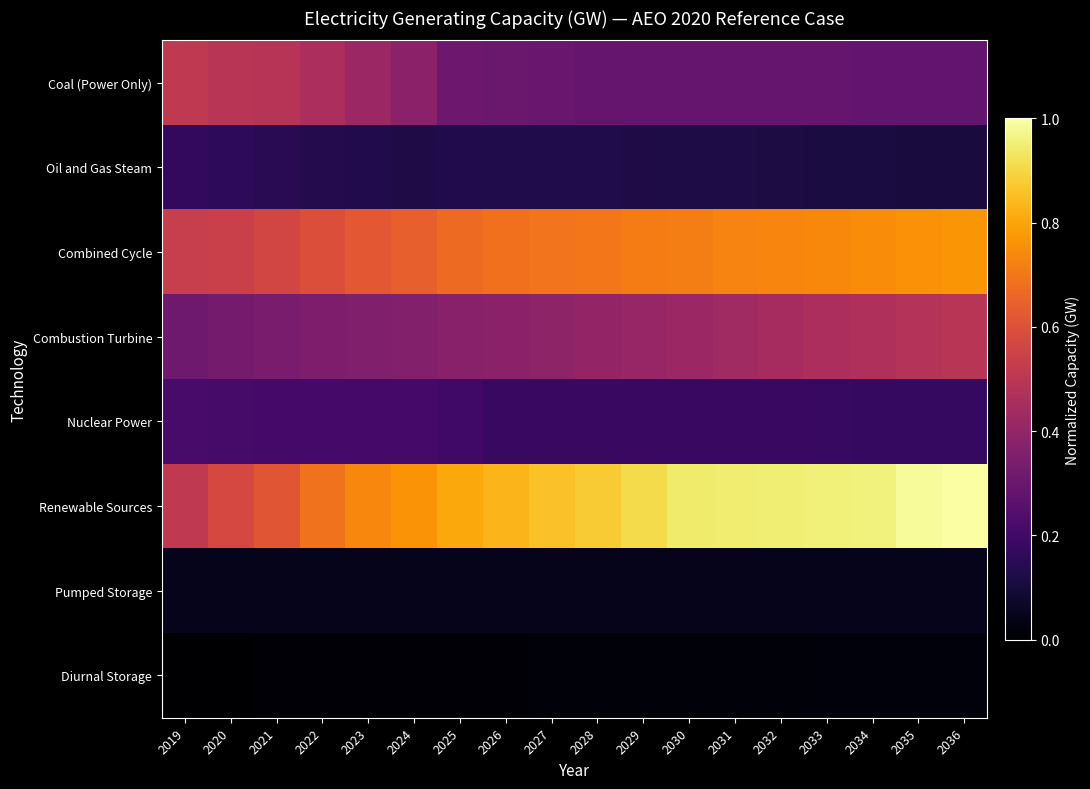

What is the difference between the highest and lowest values at 2027?

0.8